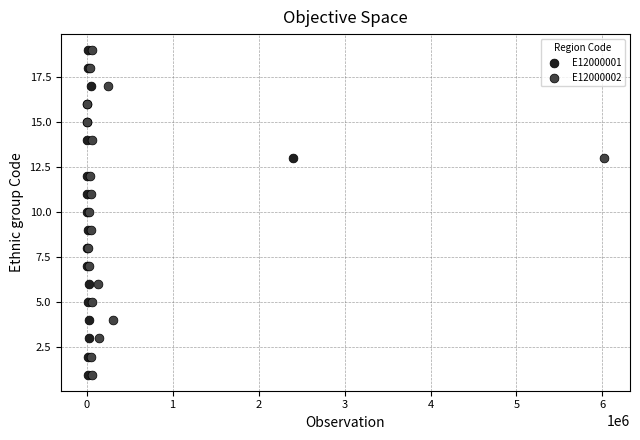

What are all the series names shown in the legend?

E12000001, E12000002